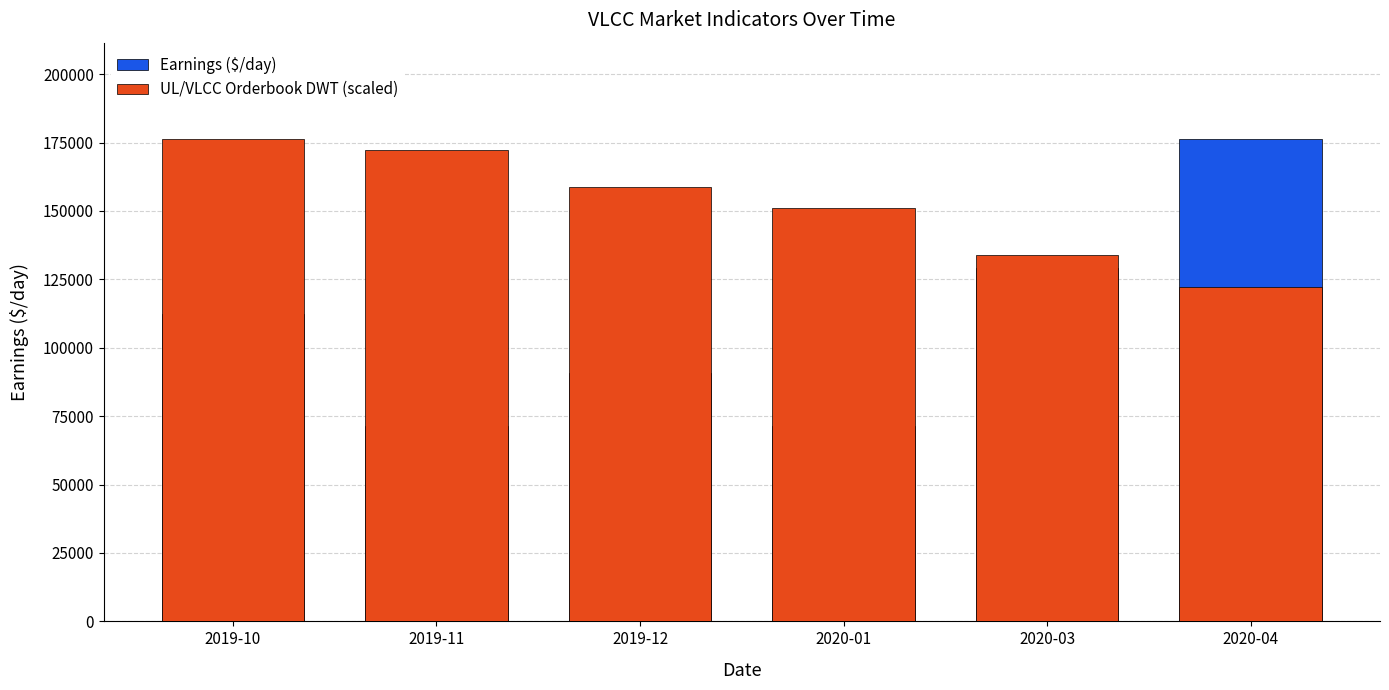

True or false: Earnings ($/day) has a value of 37478.2 at 2020-01.

False